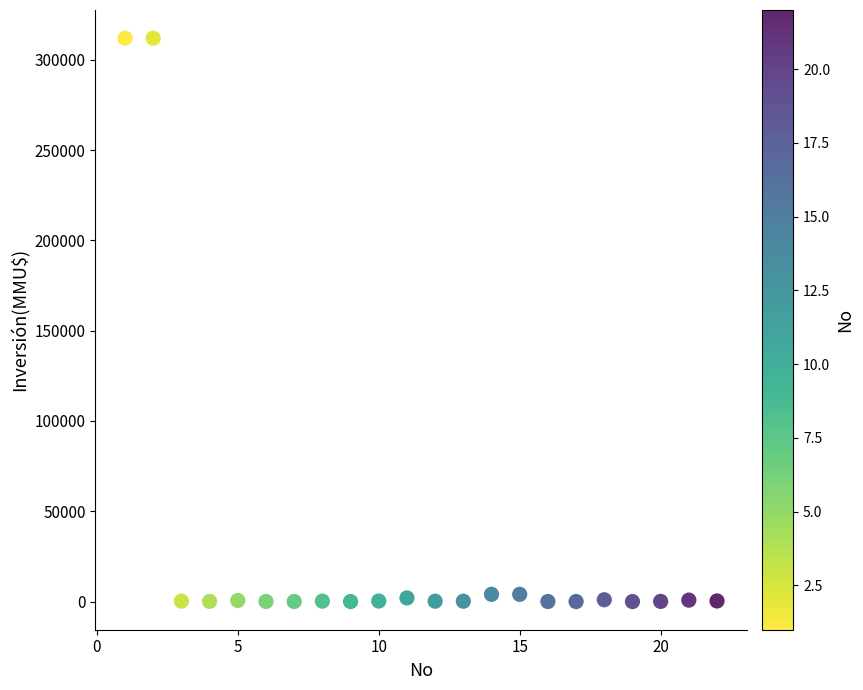

What is the range of X values (max minus min)?

21